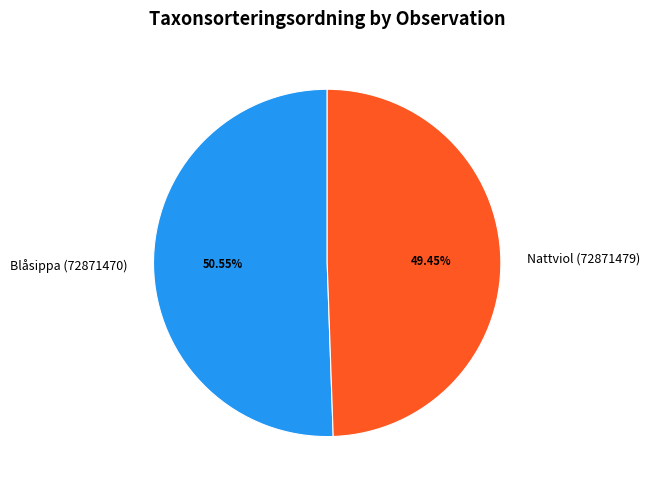

Which has a higher value, Nattviol (72871479) or Blåsippa (72871470)?

Blåsippa (72871470)